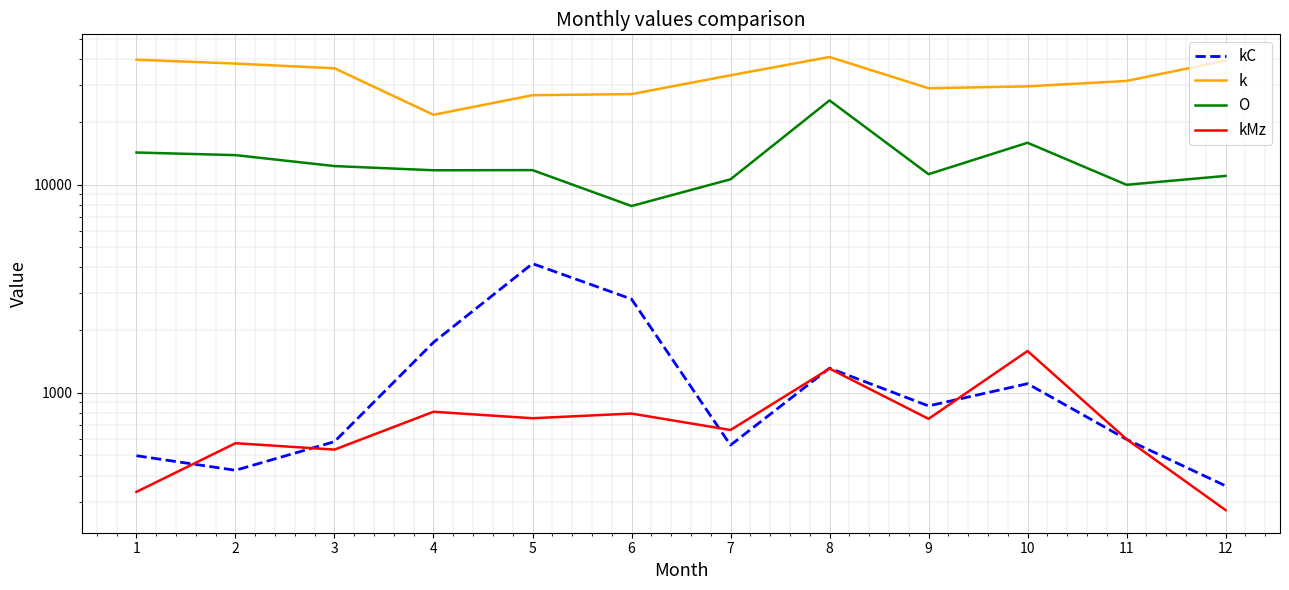

True or false: kMz has a value of 749 at 9.

True